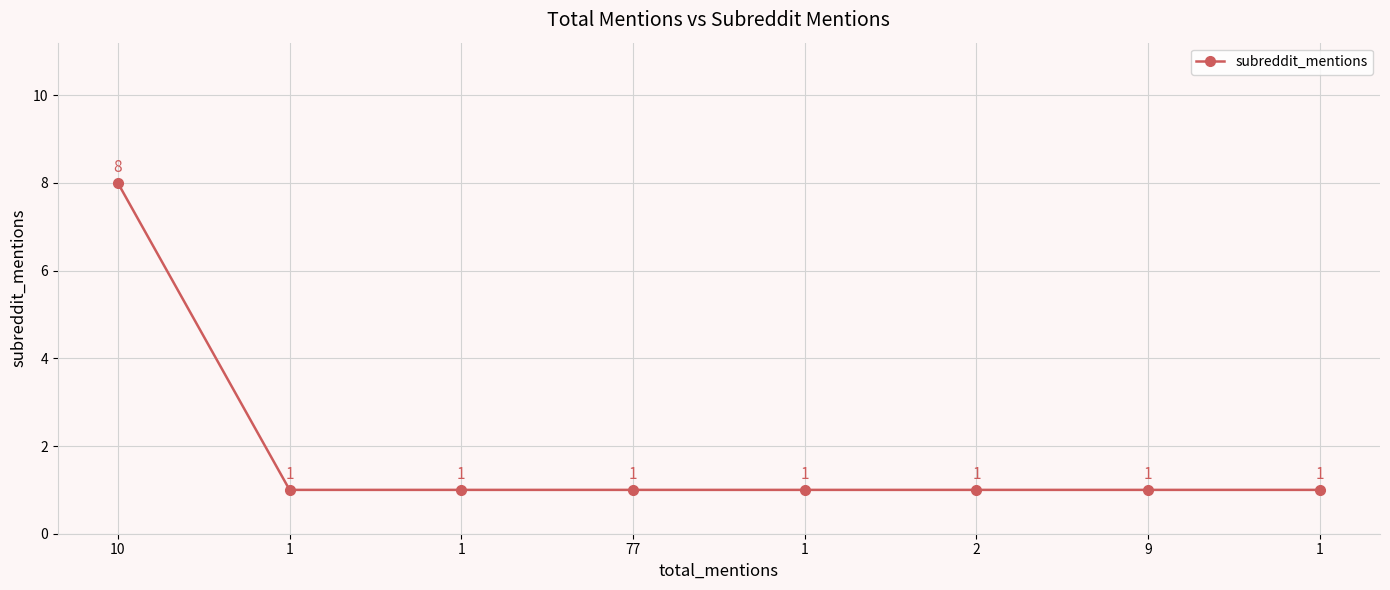

Where is the data nearest to the value 4?

1